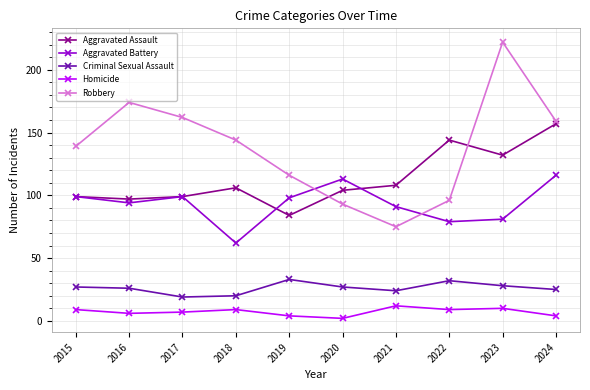

At which category does Aggravated Assault reach its first local valley?

2016